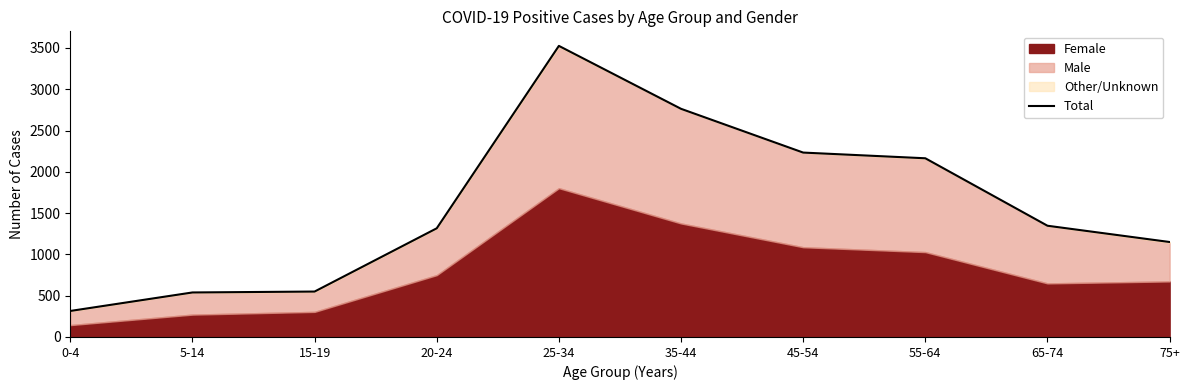

The value at 5-14 is 539. True or false?

True